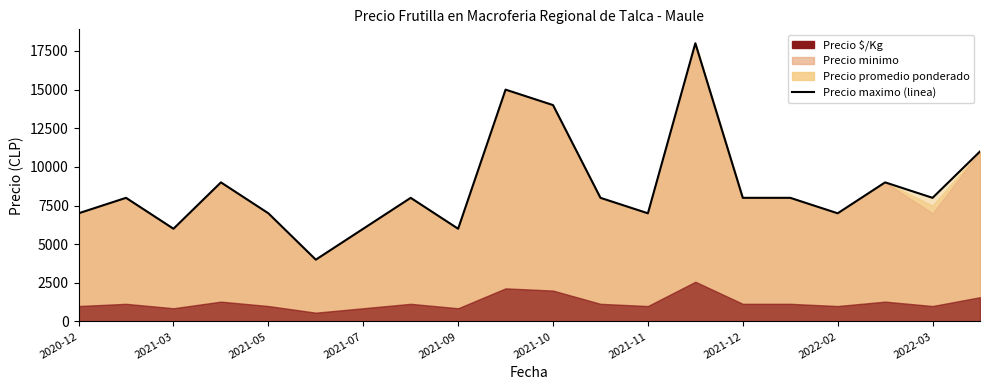

What is the difference between the maximum and minimum values?

14000